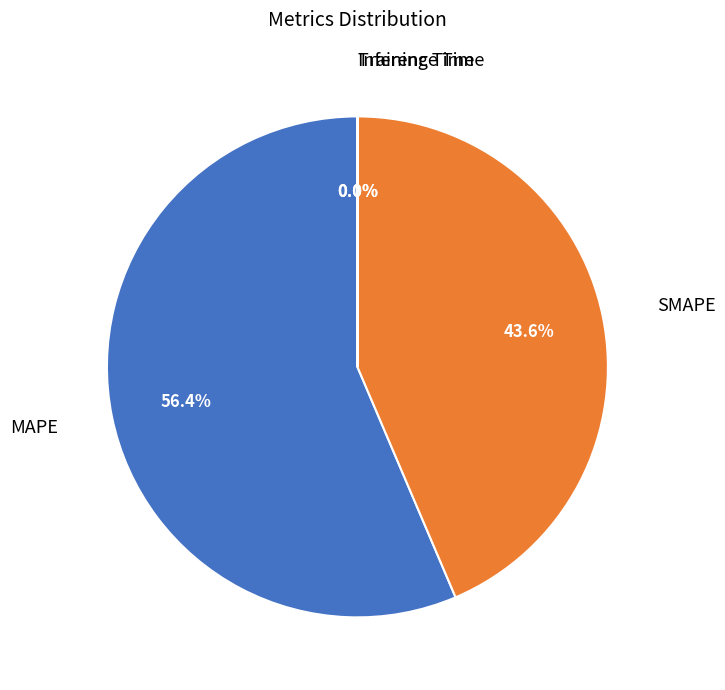

To the nearest percent, what is the difference between the largest and smallest slice percentages?

56%